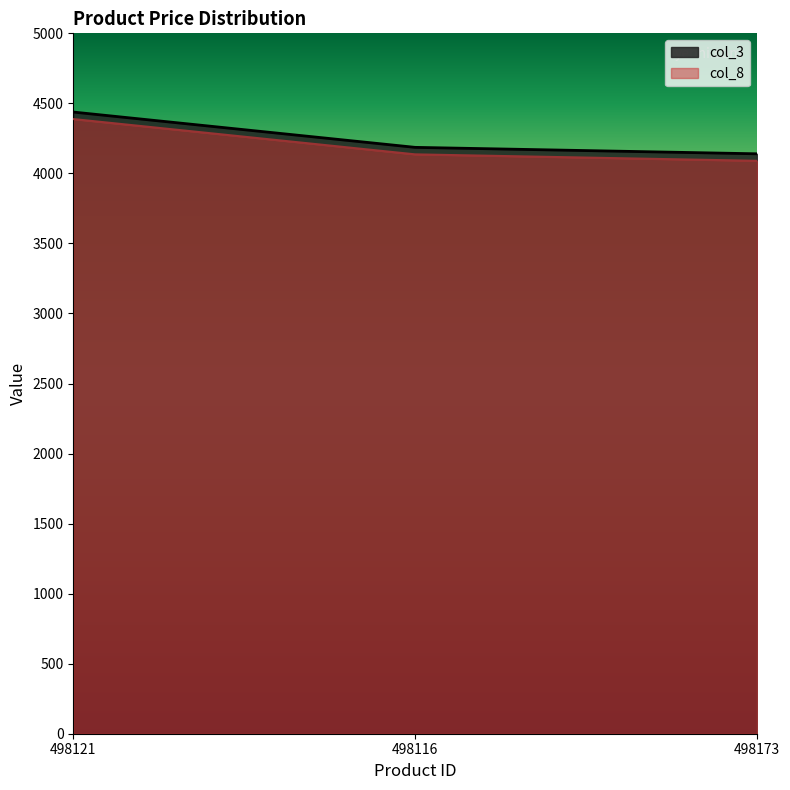

Reading right to left, extract all data points from this chart.

col_3: 4140	4186	4438
col_8: 4090	4136	4388